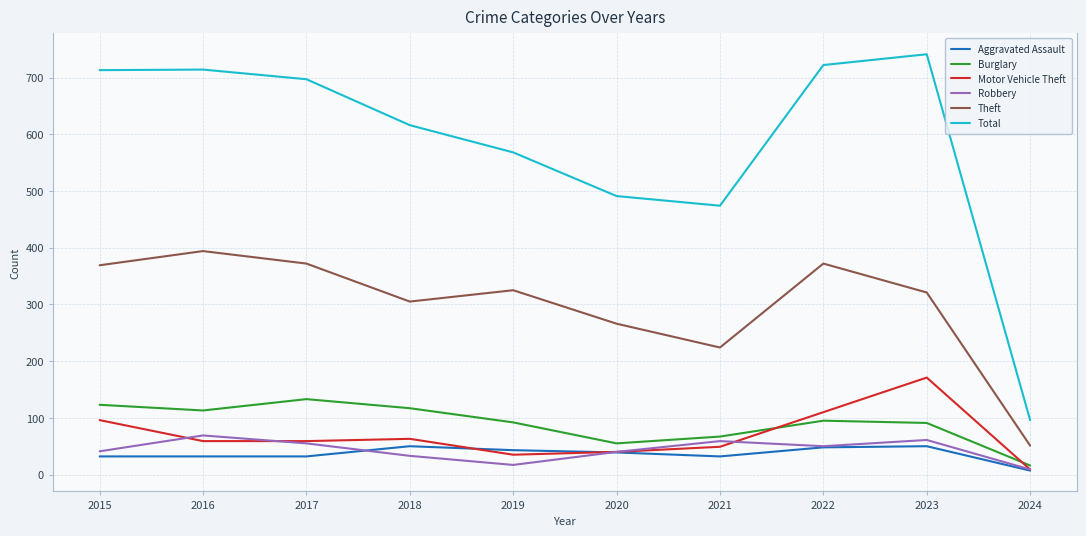

In Theft, how many points are lower than both neighbors (excluding endpoints)?

2